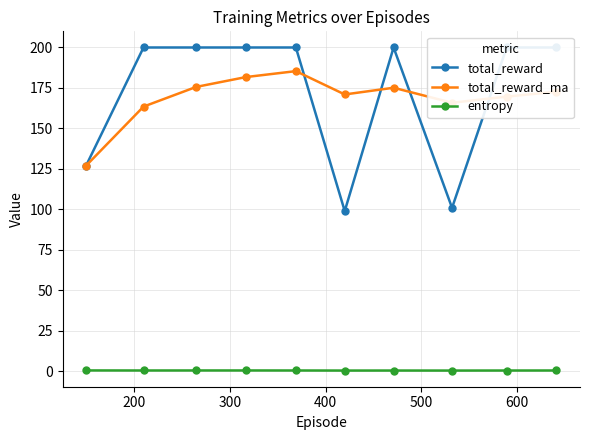

Does the chart display data point markers on the line(s)?

Yes